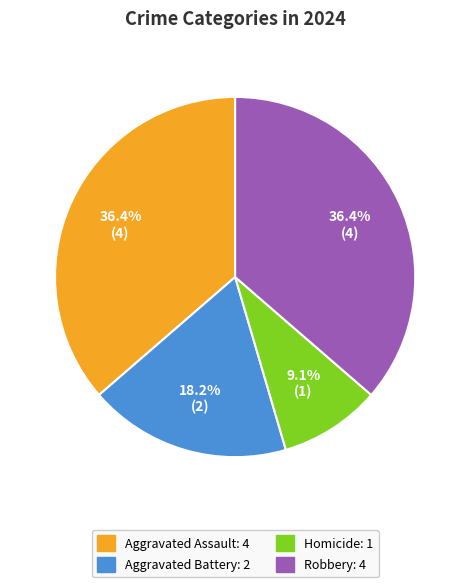

Which slice is the smallest?

Homicide